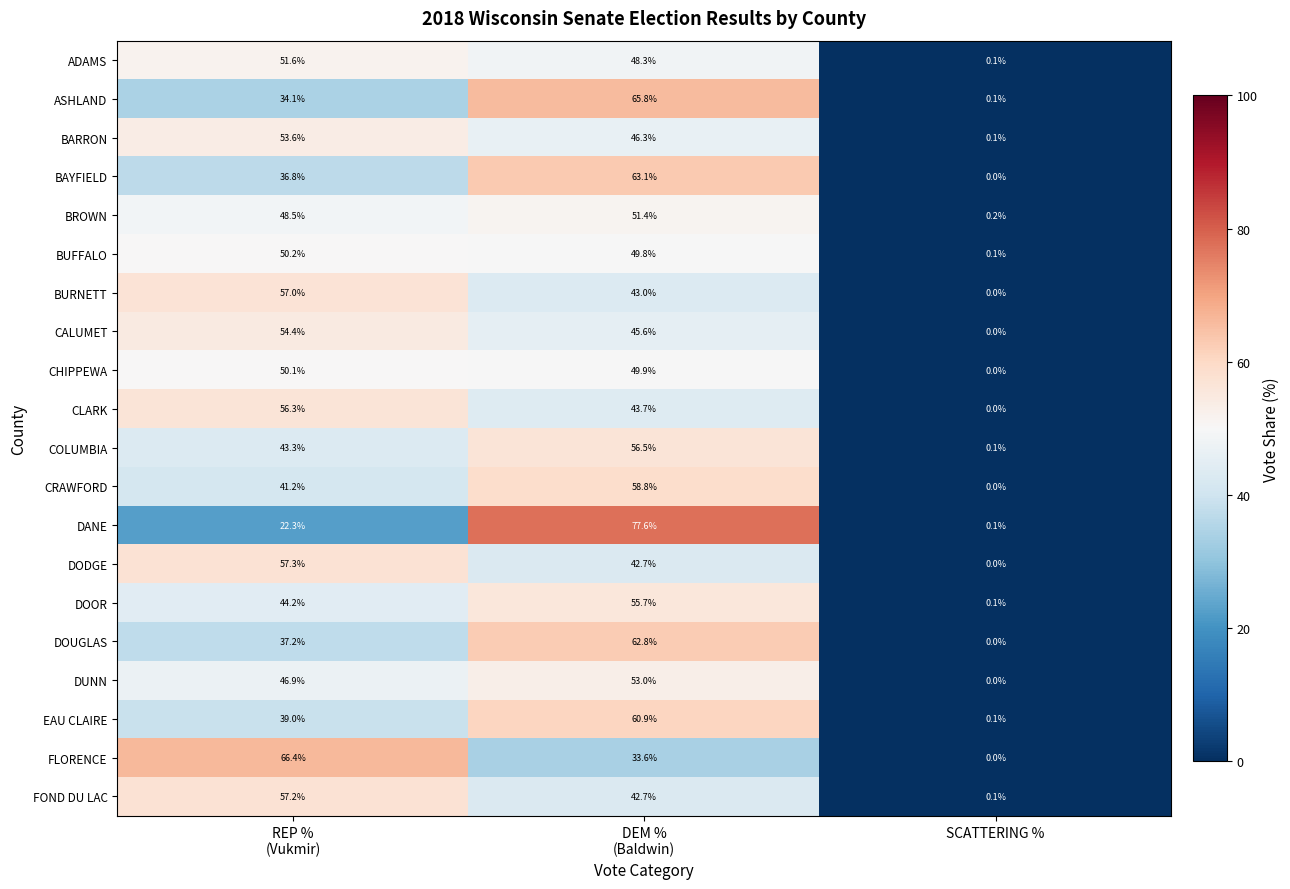

What is the average value of the DOUGLAS series?

33.3